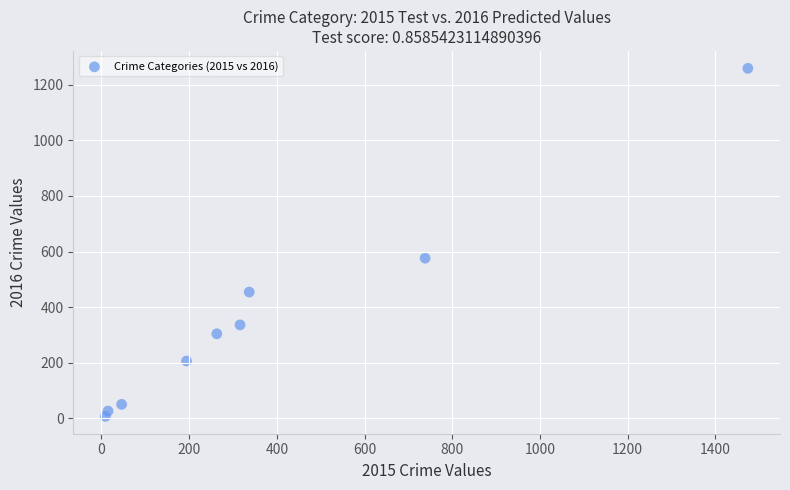

What is the range of X values (max minus min)?

1465